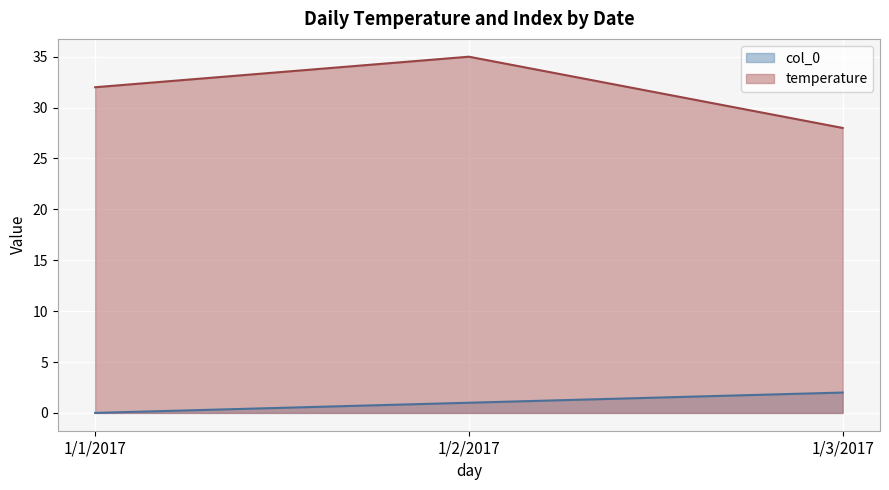

What is the value of the col_0 point at the 2nd from the left?

1